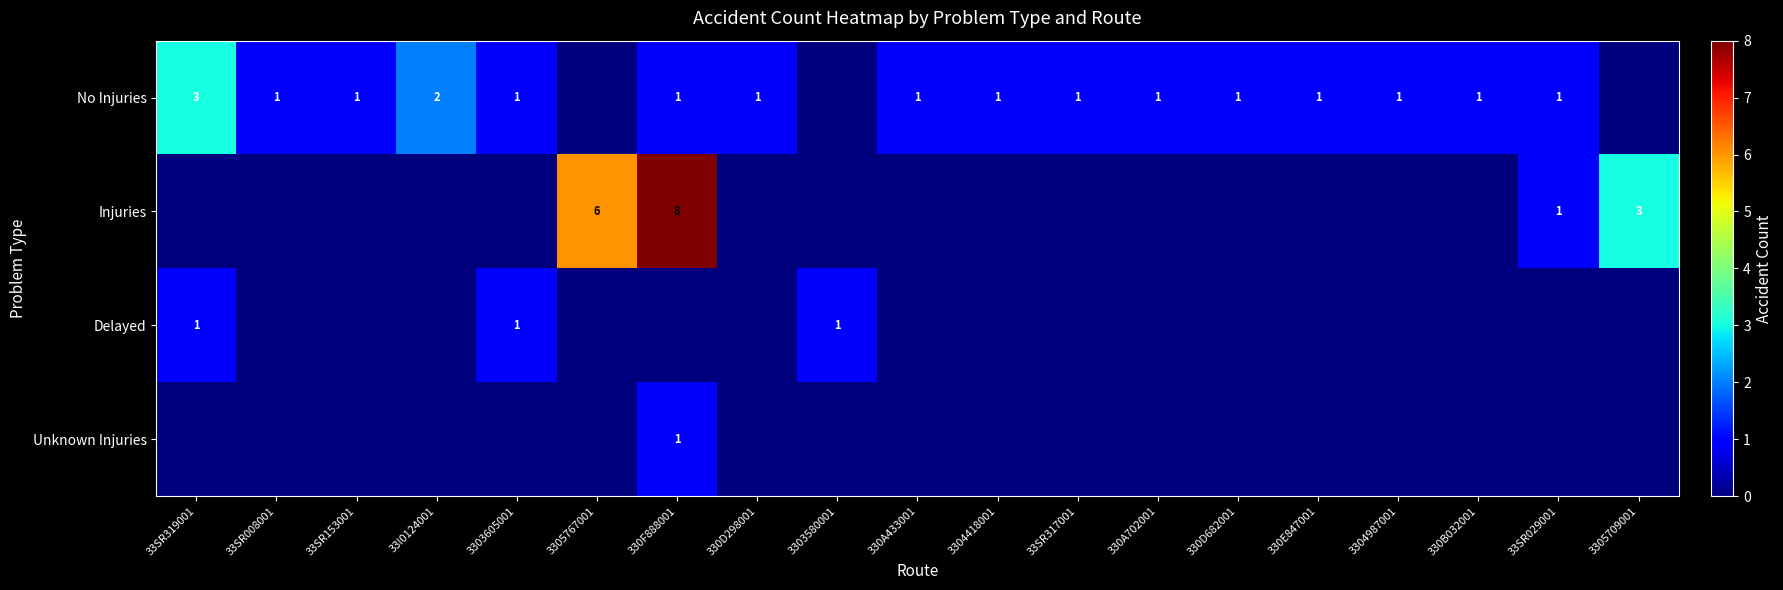

How many data points does each series have?

19